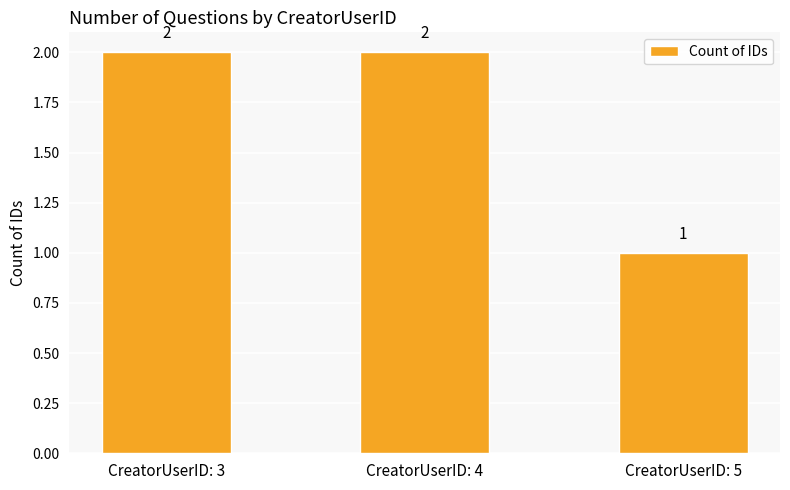

True or false: the data shows 3 at CreatorUserID: 3.

False